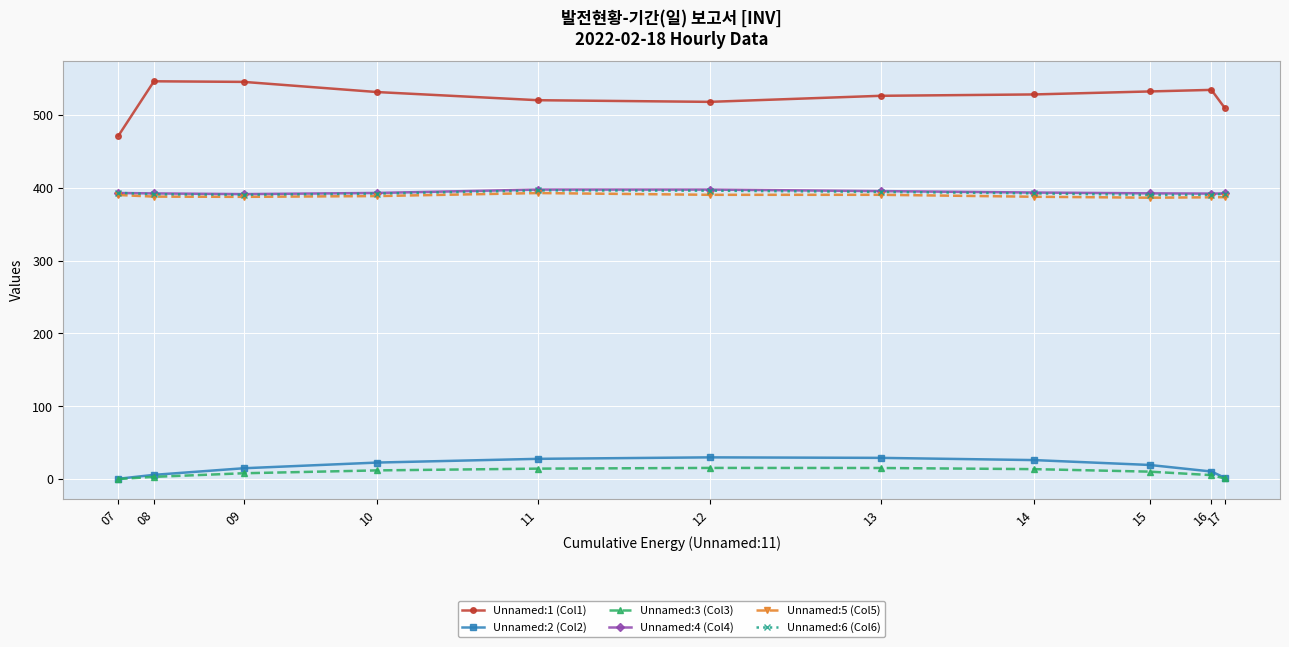

Count the number of data series in this chart.

6